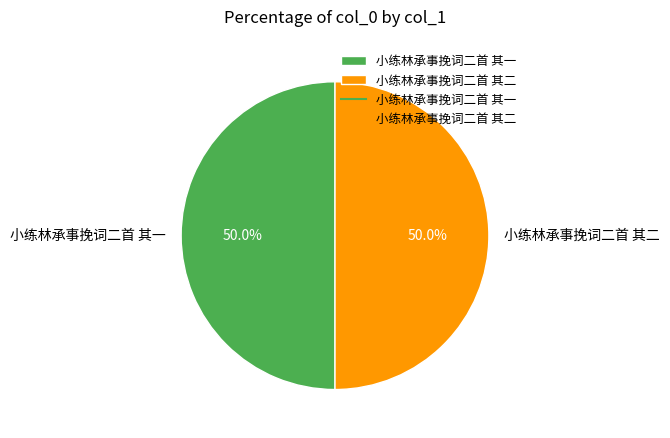

Approximately how many times larger is the value at 小练林承事挽词二首 其一 compared to 小练林承事挽词二首 其二?

1.0